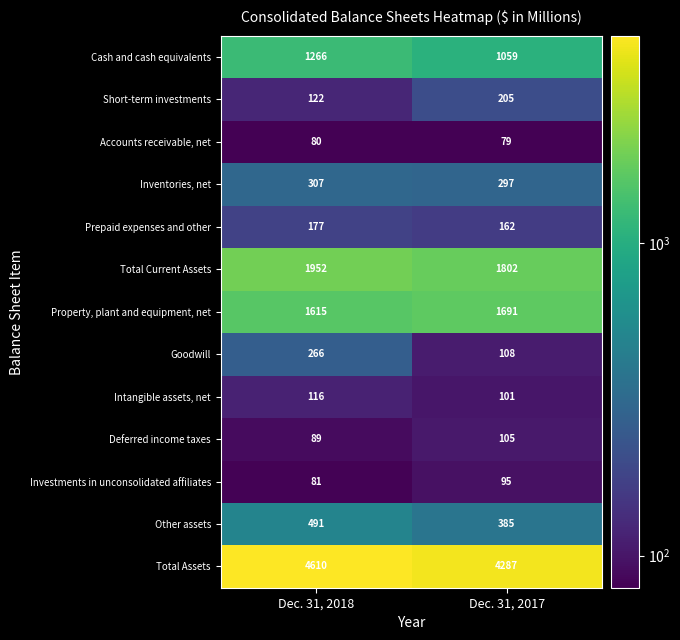

What is the spread (max minus min) of values at Dec. 31, 2017?

4208